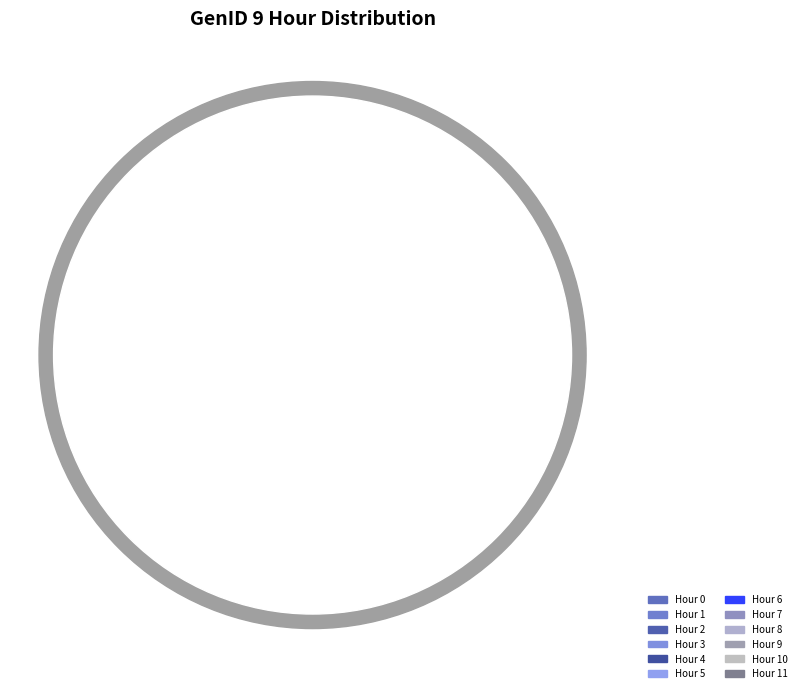

What is the total percentage of 0 and 11?

14.5%